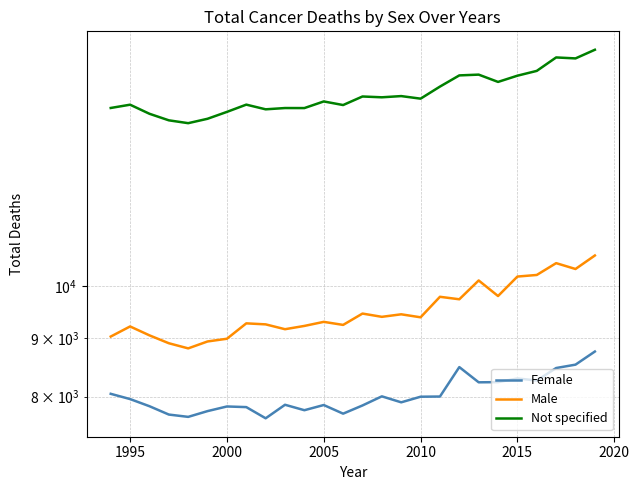

What are all the series names shown in the legend?

Female, Male, Not specified